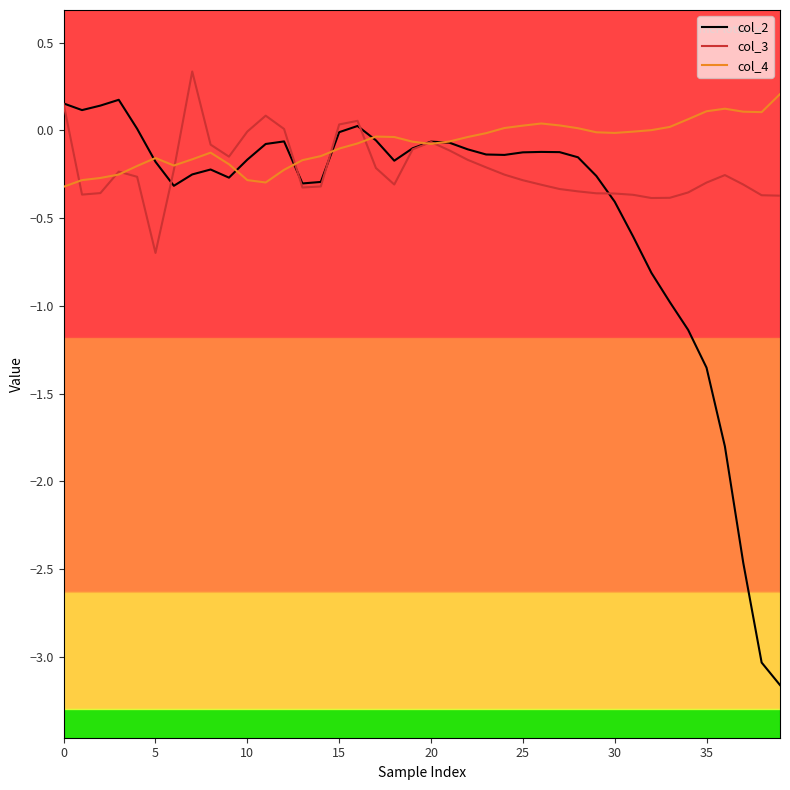

What is the minimum value shown in the chart?

-3.2